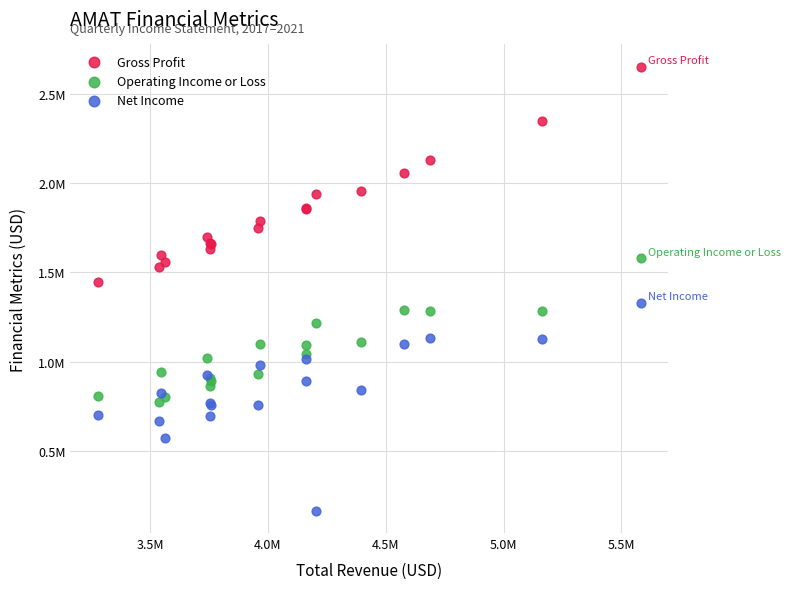

Which series contains the lowest Y value?

Net Income